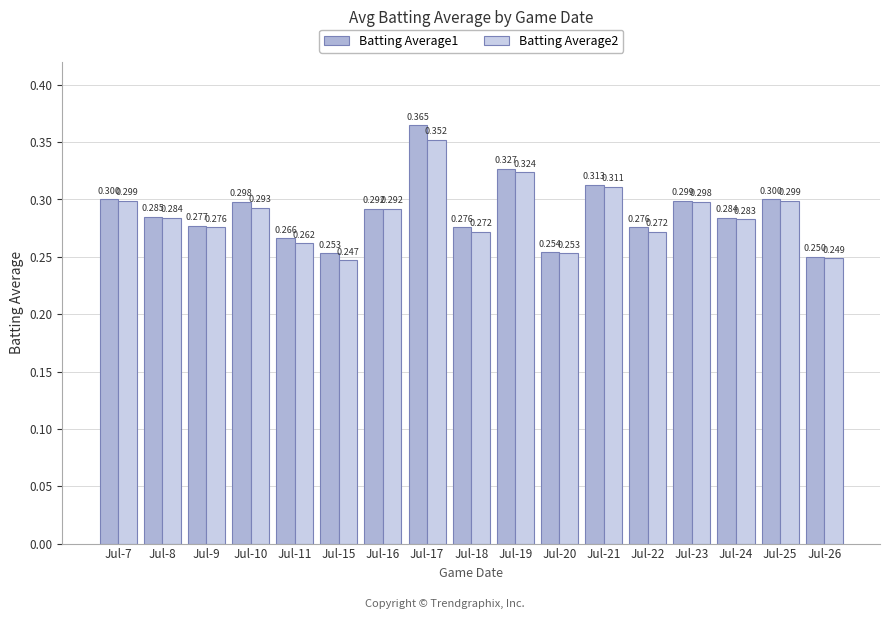

The Batting Average1 series shows 0.5 at Jul-10. True or false?

False